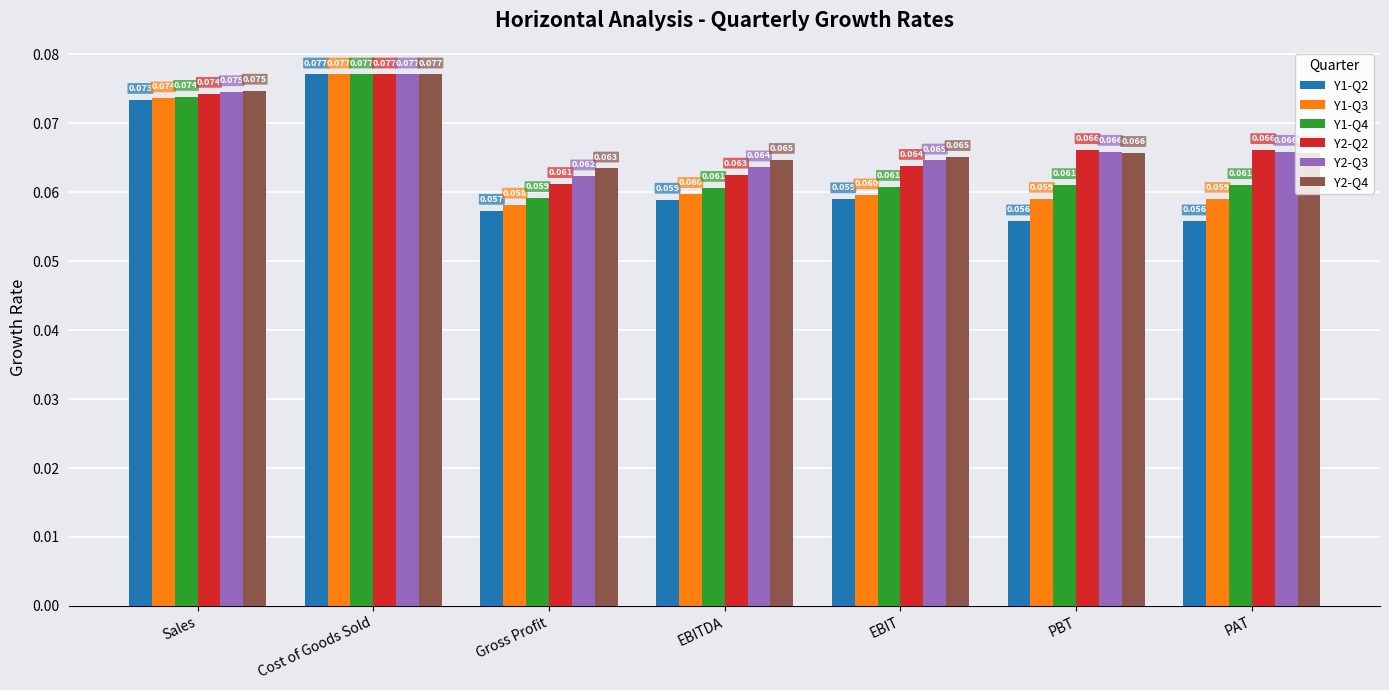

What is the total value across all series at PBT?

0.4